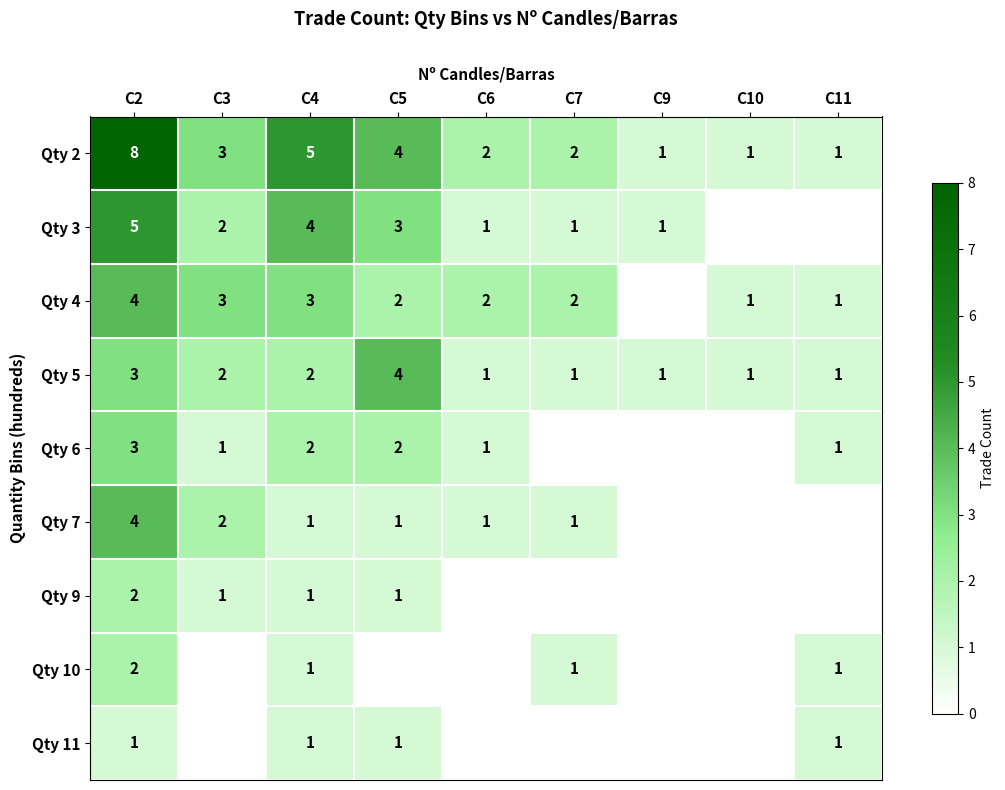

What is the greatest value displayed?

8